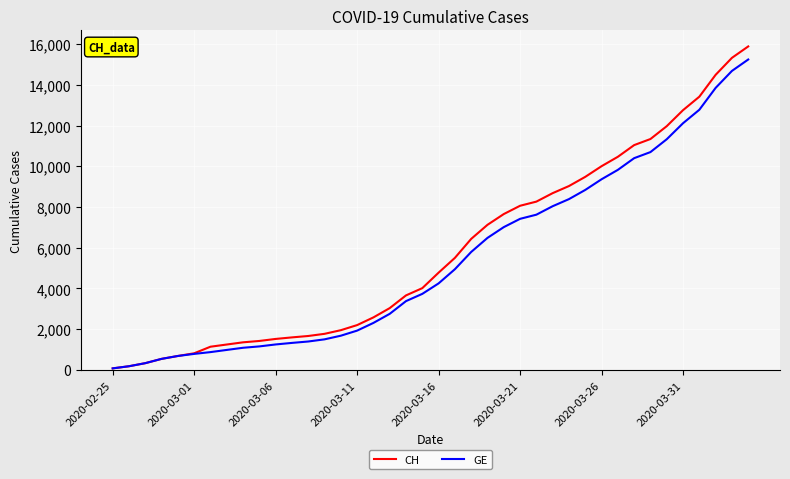

What is the maximum value shown in the chart?

15888